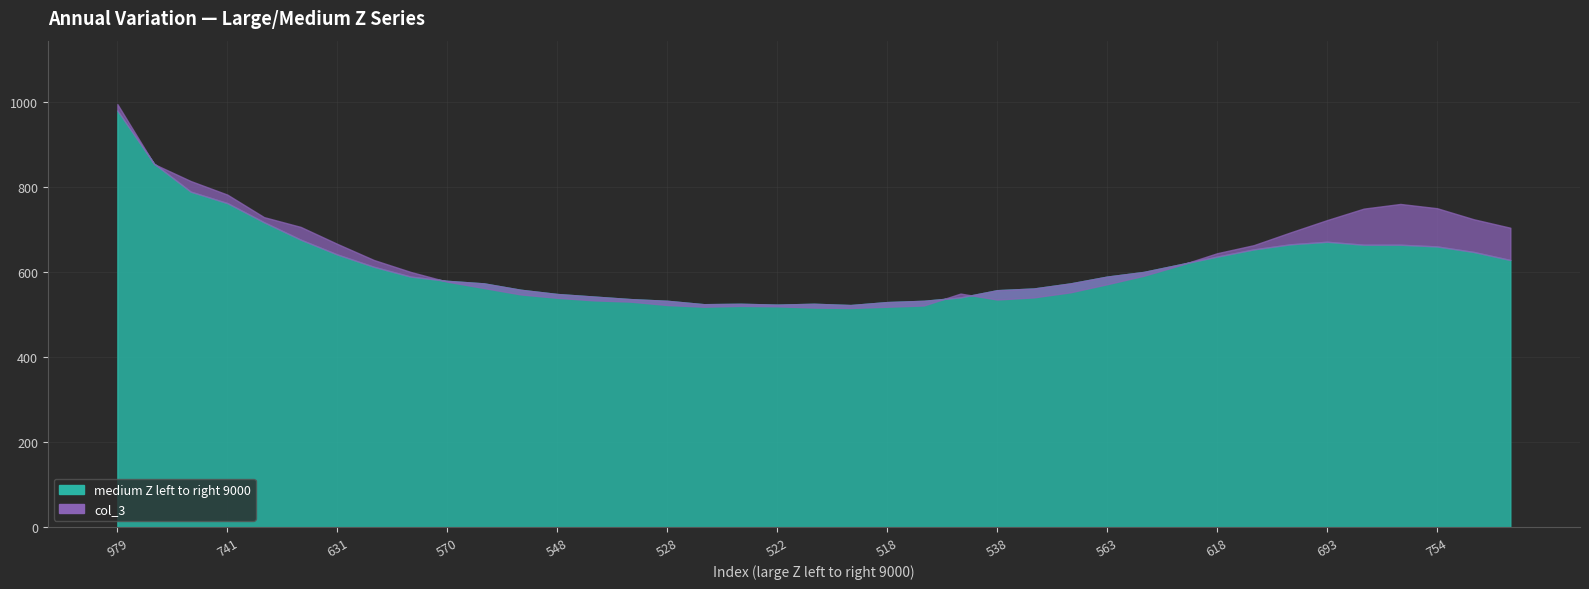

How many interior local valleys does the col_3 series have?

3